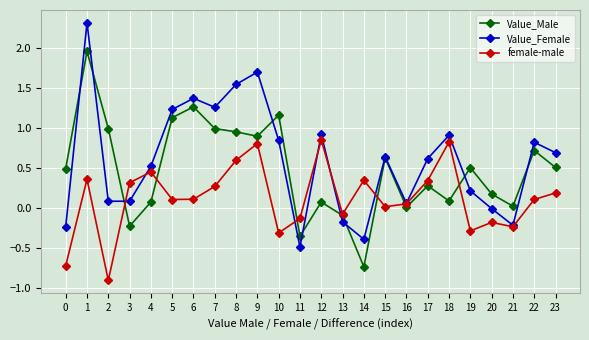

At which category does female-male reach its first local valley?

2